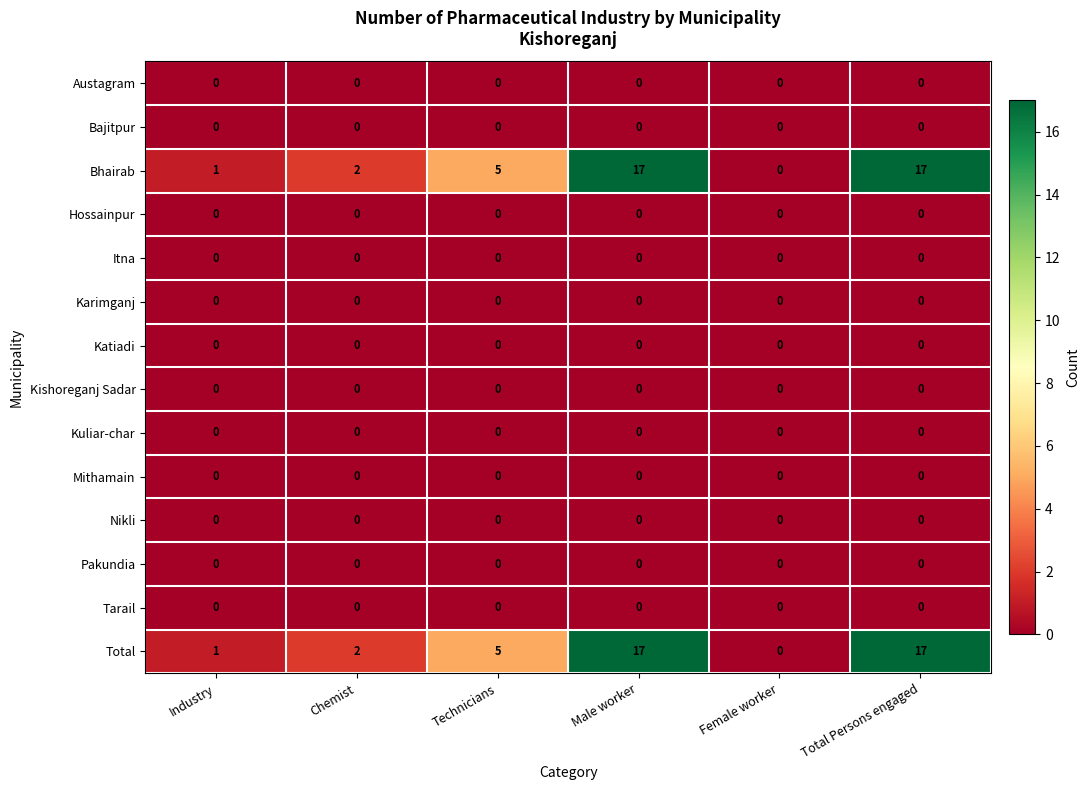

What is the spread (max minus min) of values at Technicians?

5